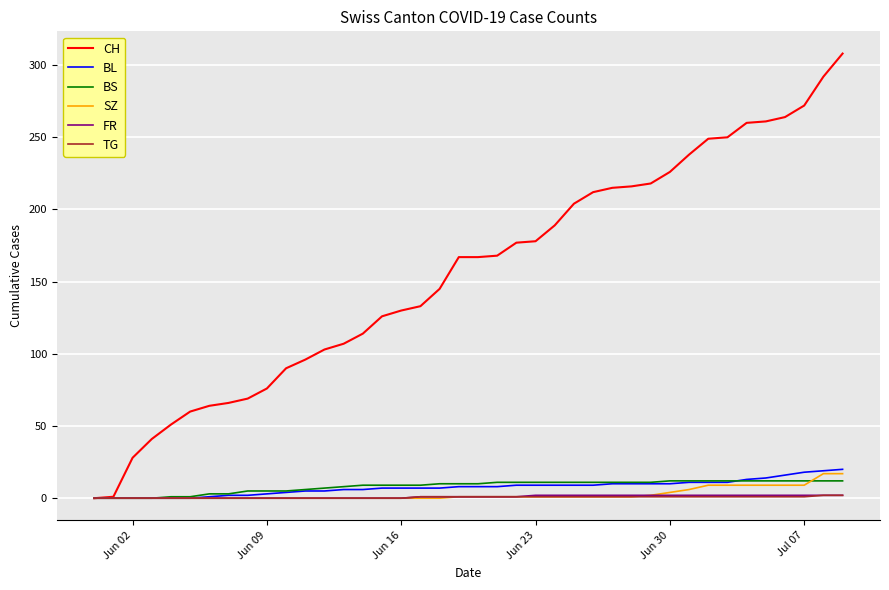

What is the maximum value for SZ?

17